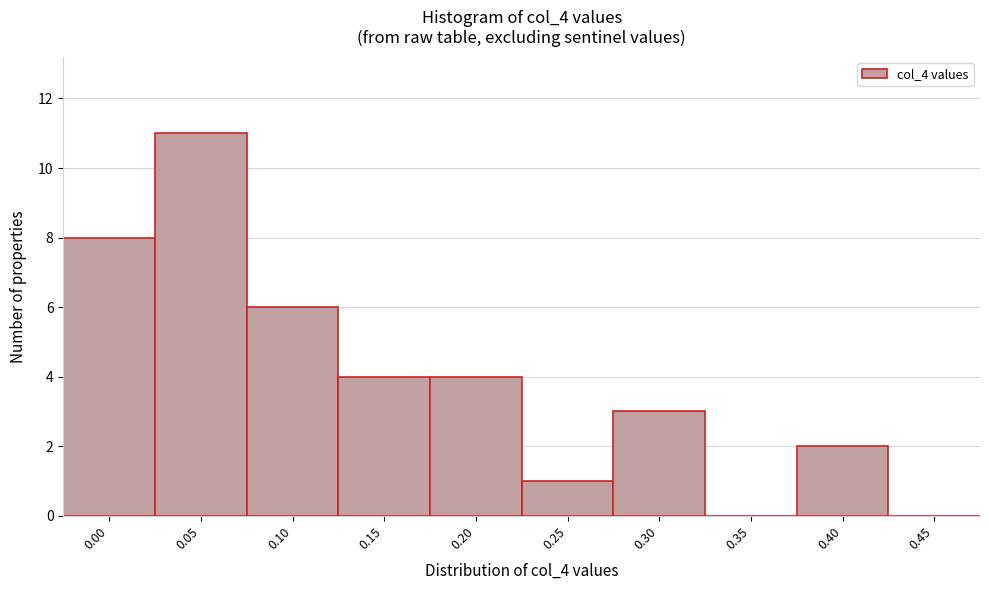

Reading left to right, list all the values displayed in this chart.

0.00=8	0.05=11	0.10=6	0.15=4	0.20=4	0.25=1	0.30=3	0.35=0	0.40=2	0.45=0